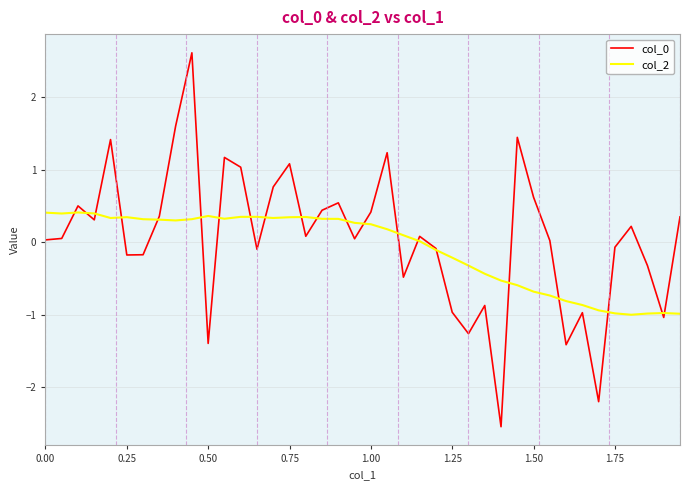

What is the greatest value displayed?

2.6